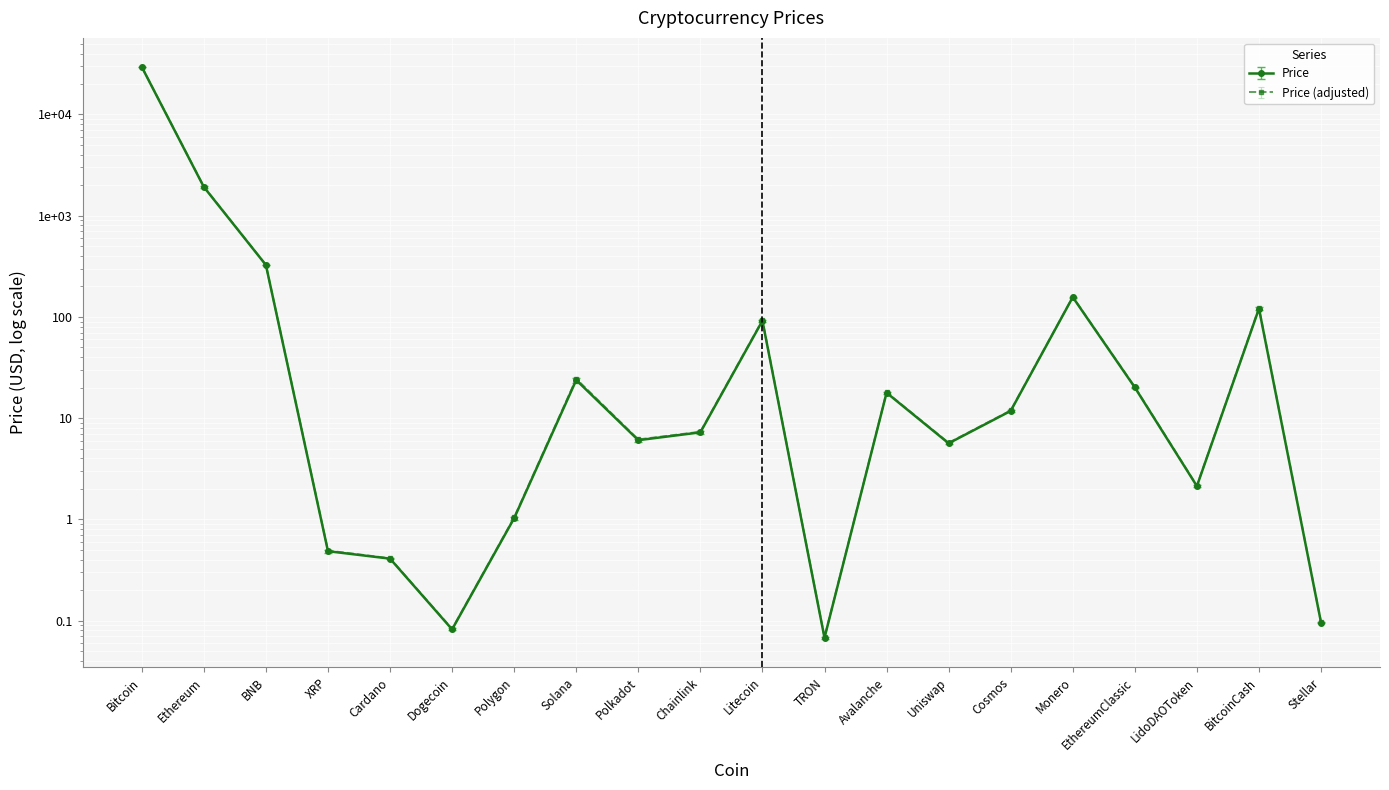

Reading left to right, what are all the values shown in this chart?

29493.4	1922.5	325.6	0.5	0.4	0.1	1.0	23.8	6.1	7.2	91.6	0.1	17.8	5.6	11.8	156.7	20.1	2.1	120.7	0.1